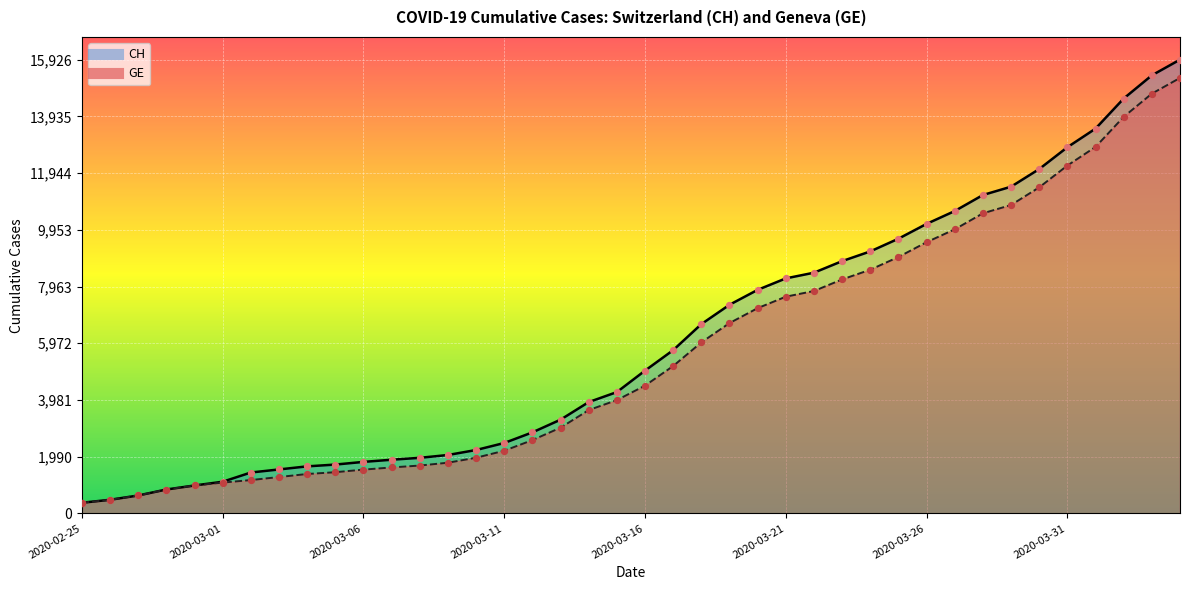

What are all the series names shown in the legend?

CH, GE